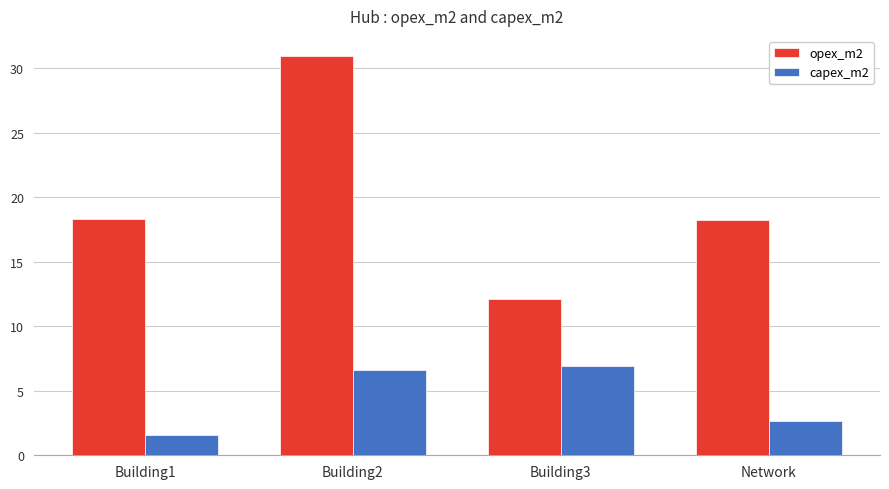

Rank the series at Building2 from lowest to highest value.

capex_m2, opex_m2